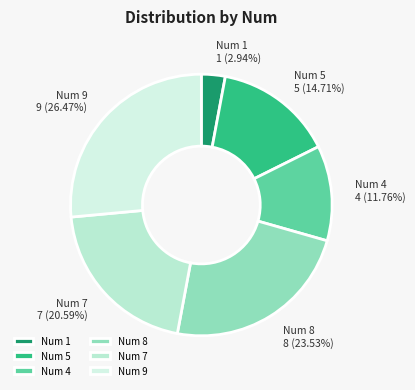

The 1 slice represents 3% of the pie. True or false?

True